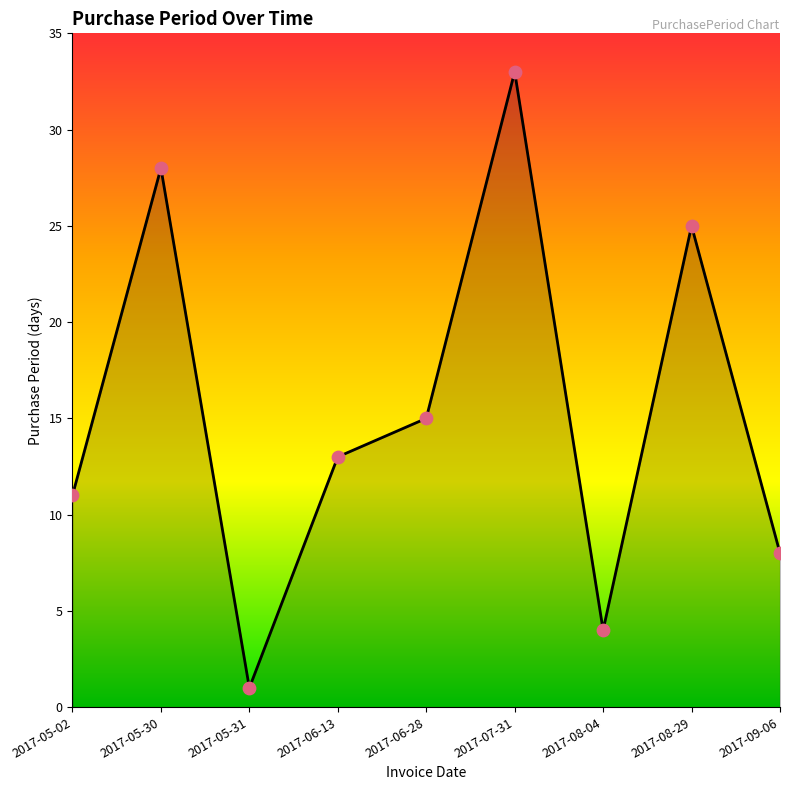

Approximately how many times larger is the value at 2017-08-29 compared to 2017-07-31?

0.8